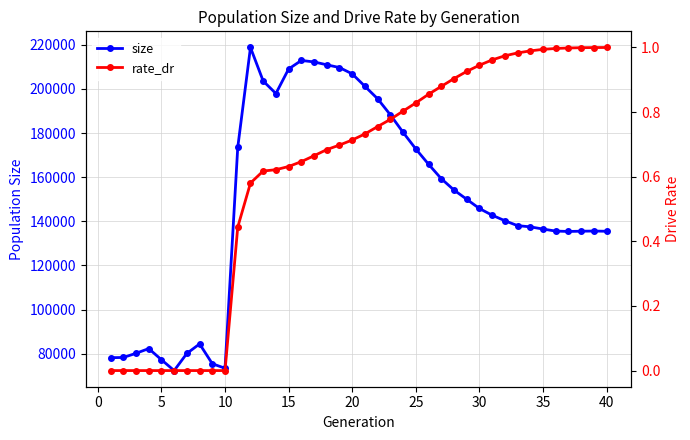

What is the highest value of the size series?

218795